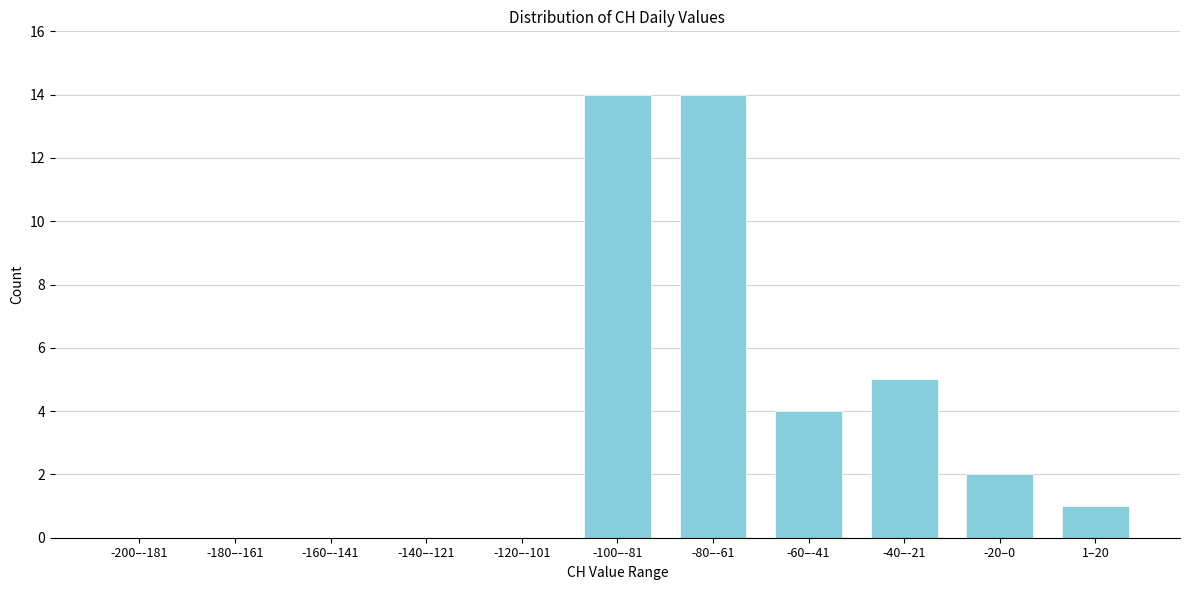

Reading left to right, list all the values displayed in this chart.

-200–-181=0	-180–-161=0	-160–-141=0	-140–-121=0	-120–-101=0	-100–-81=14	-80–-61=14	-60–-41=4	-40–-21=5	-20–0=2	1–20=1